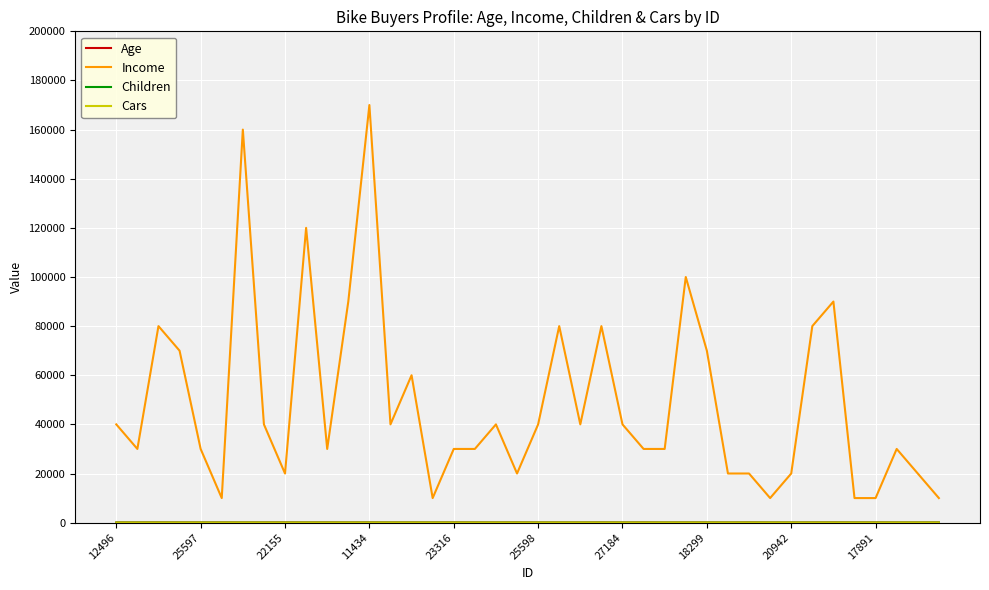

Which series has the largest total across all categories?

Income